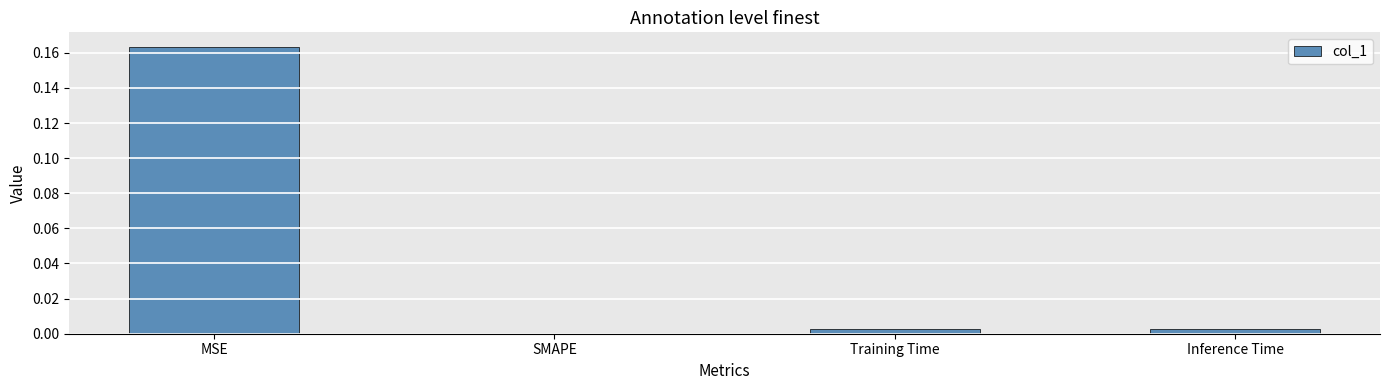

The chart shows a value of 0.0 at SMAPE. True or false?

True